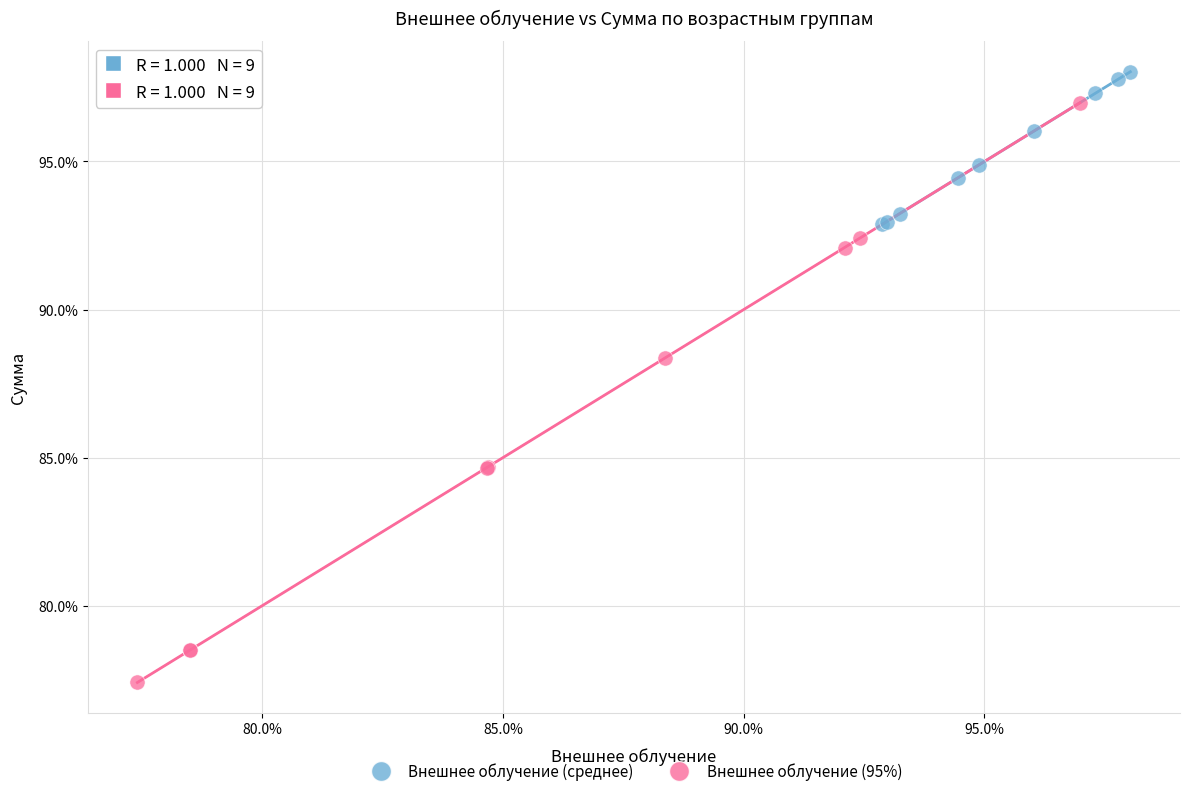

Which series reaches the minimum Y coordinate?

Внешнее облучение (95%)